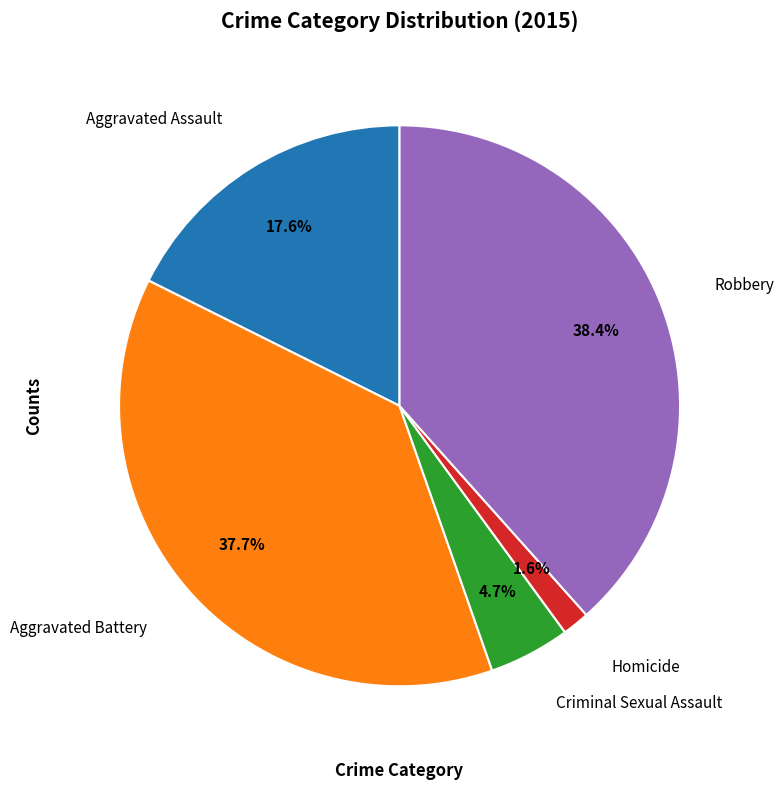

Does any single category account for the majority?

No